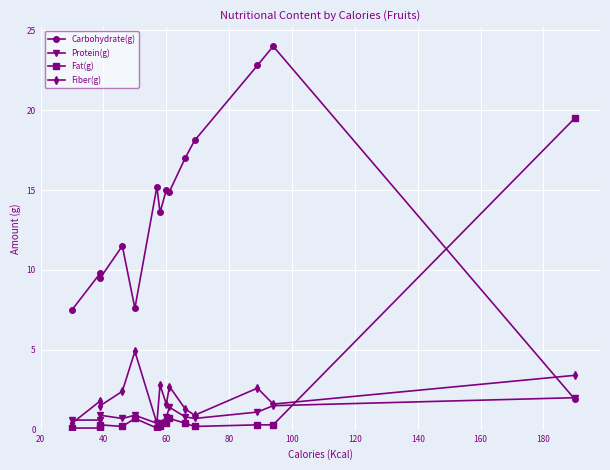

List the series in order of their peak value, lowest first.

Protein(g), Fiber(g), Fat(g), Carbohydrate(g)